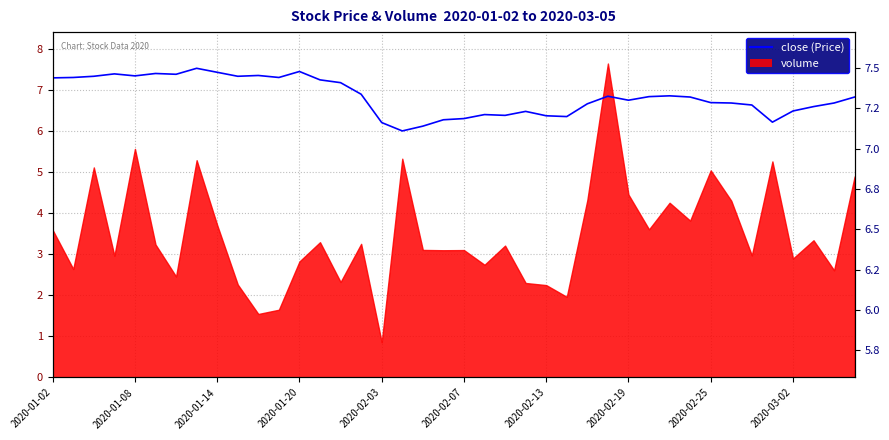

At which category does the chart reach its minimum across all series?

17